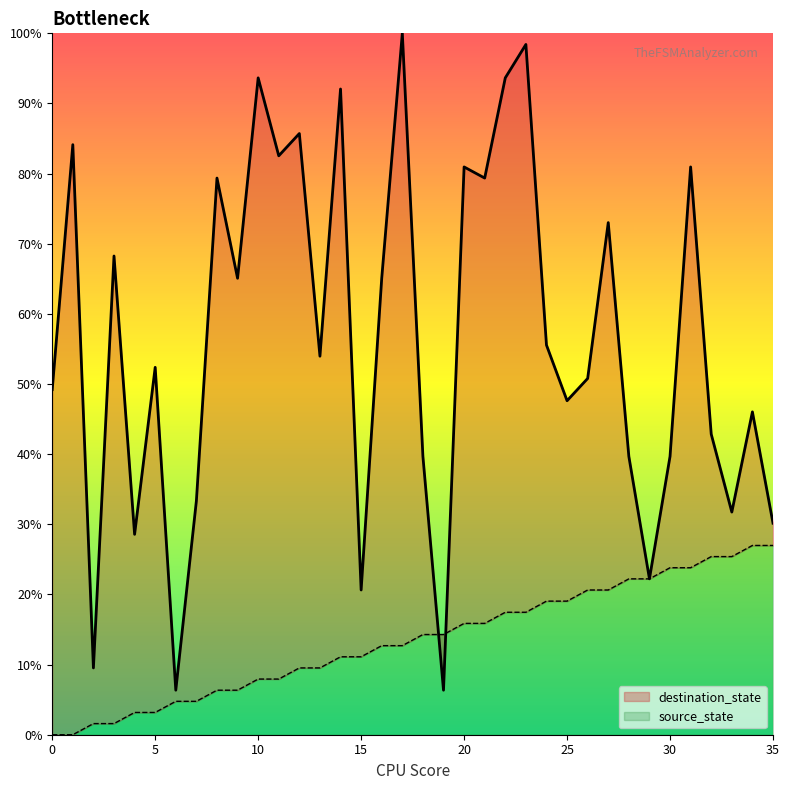

Does the chart have visible grid lines?

No